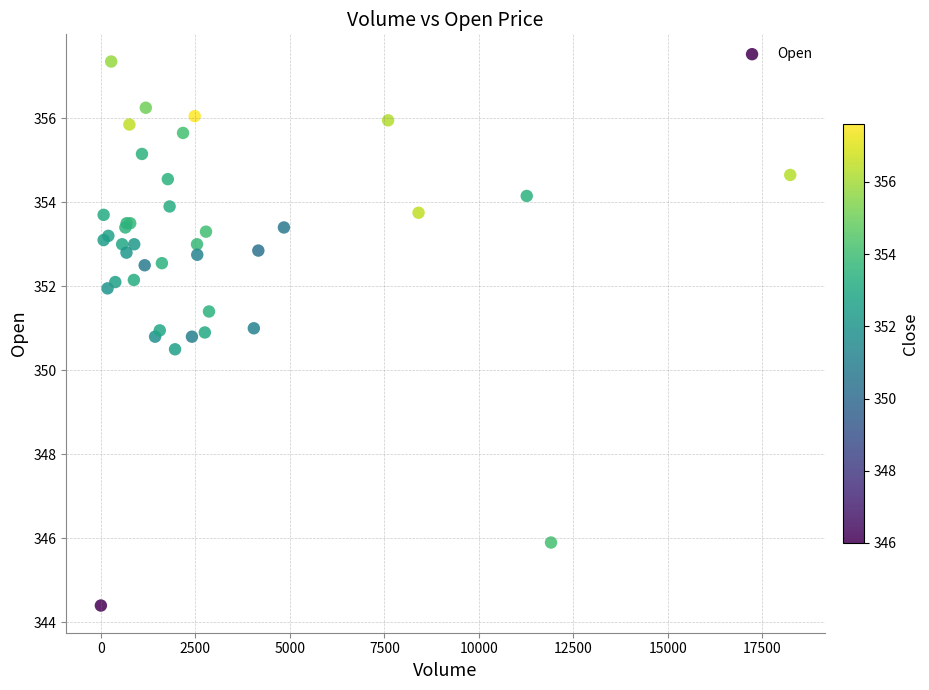

What Y value in the scatter plot is closest to 350?

350.5